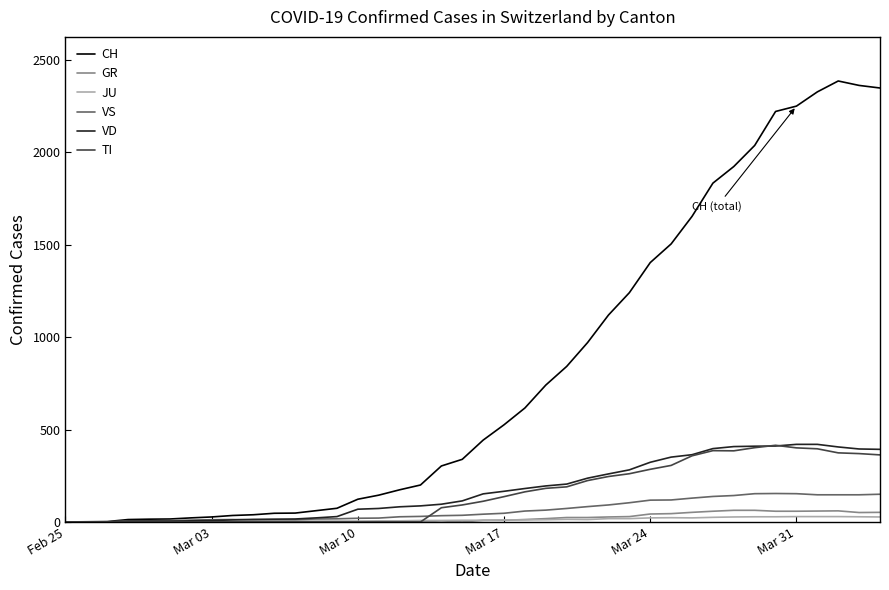

Which series has the widest spread of values?

CH